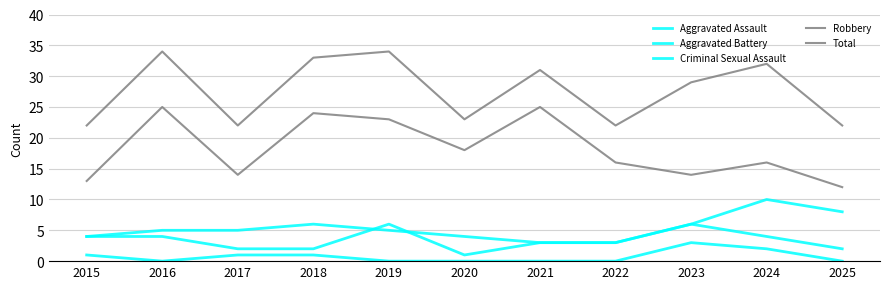

True or false: Aggravated Battery and Aggravated Assault intersect in this chart.

True